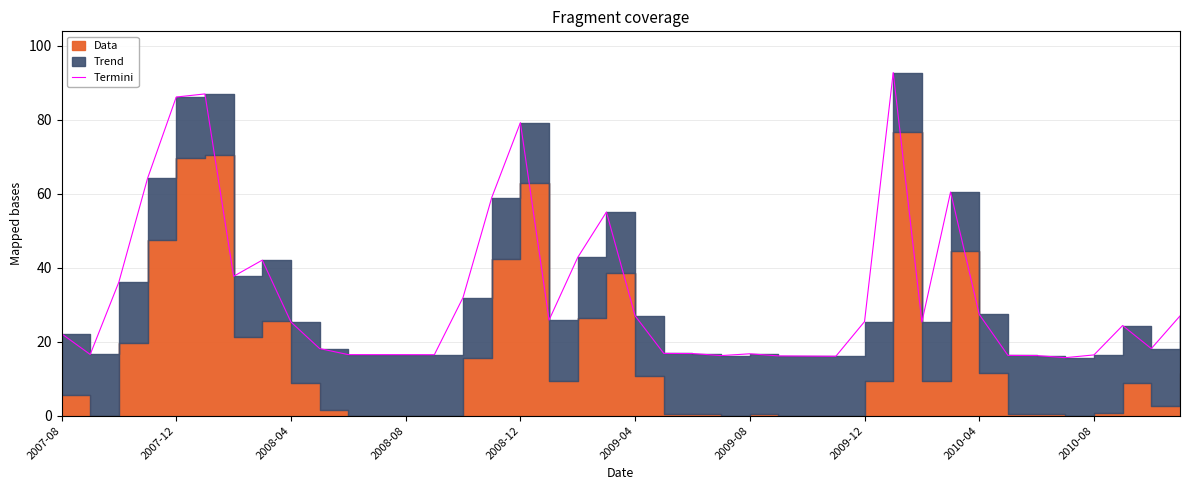

At which category does the chart reach its minimum across all series?

35